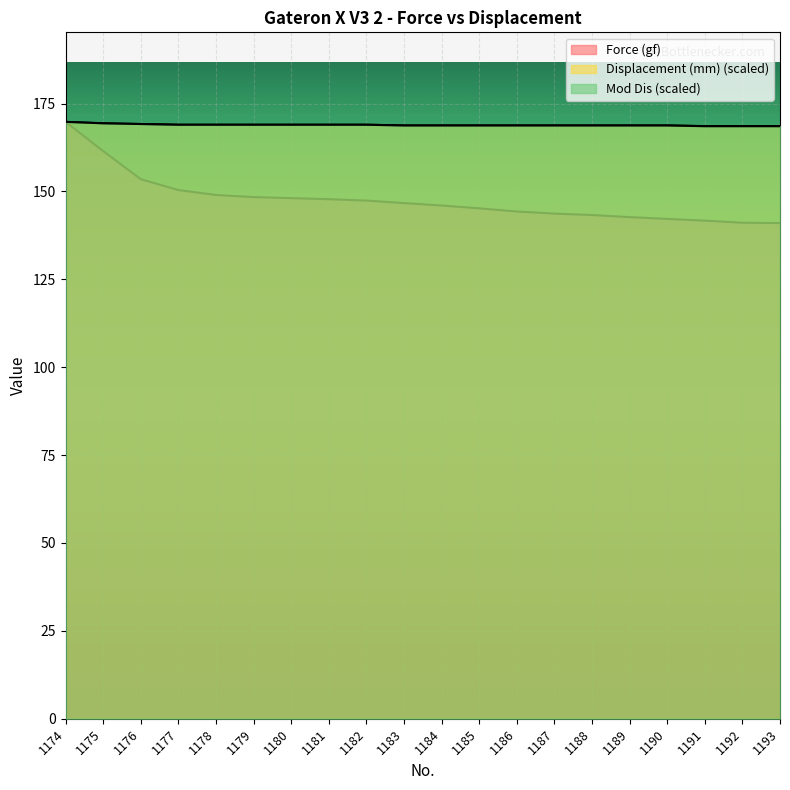

True or false: Mod Dis and Force (gf) cross at least once.

False